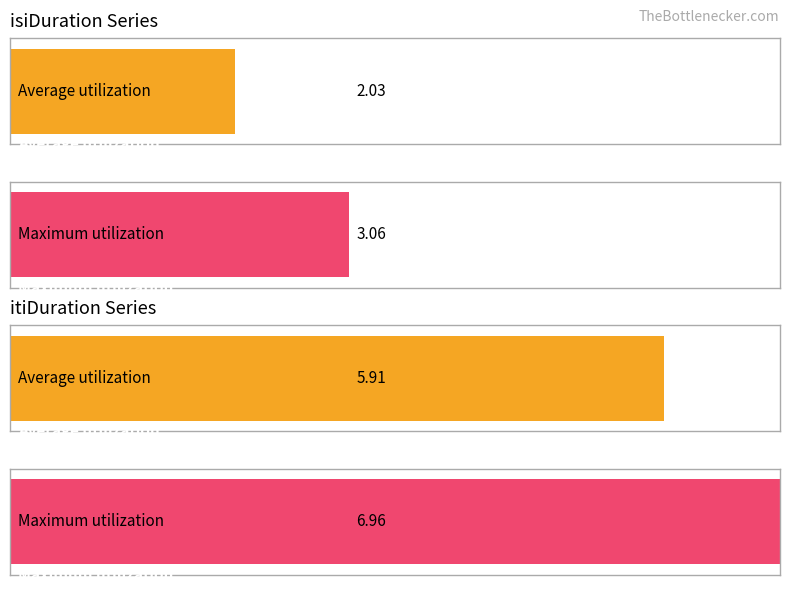

What are all the series names shown in the legend?

isiDuration, itiDuration